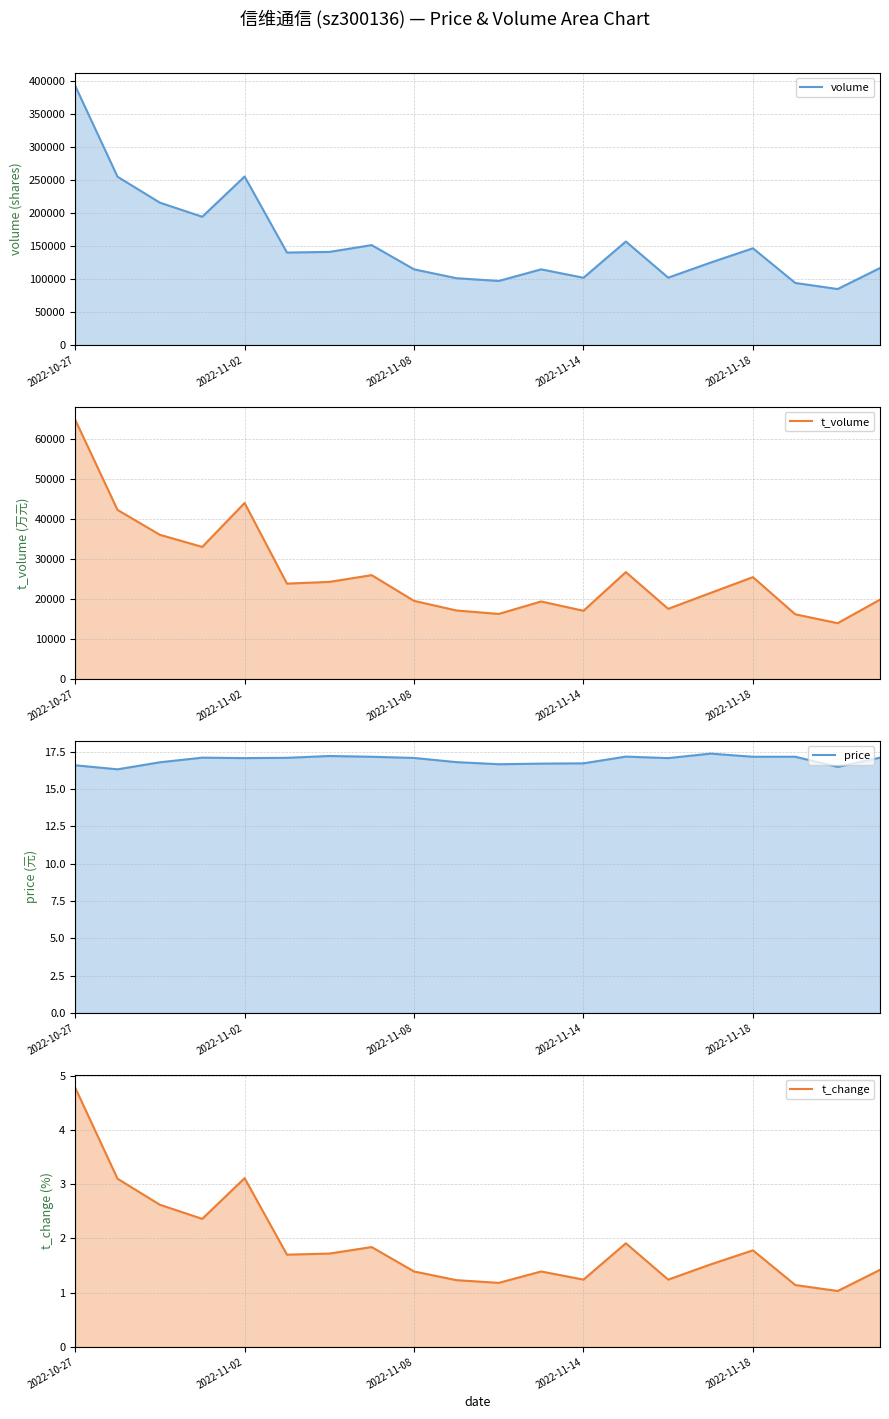

Which series has the largest total across all categories?

volume (line)